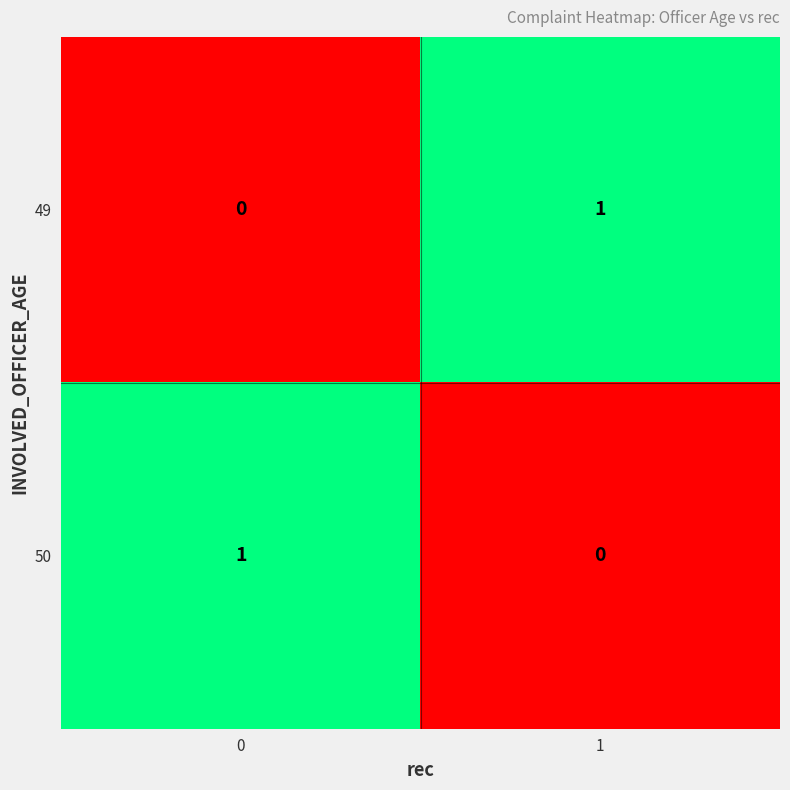

Reading left to right, transcribe all the data shown in this chart.

49: 0	1
50: 1	0